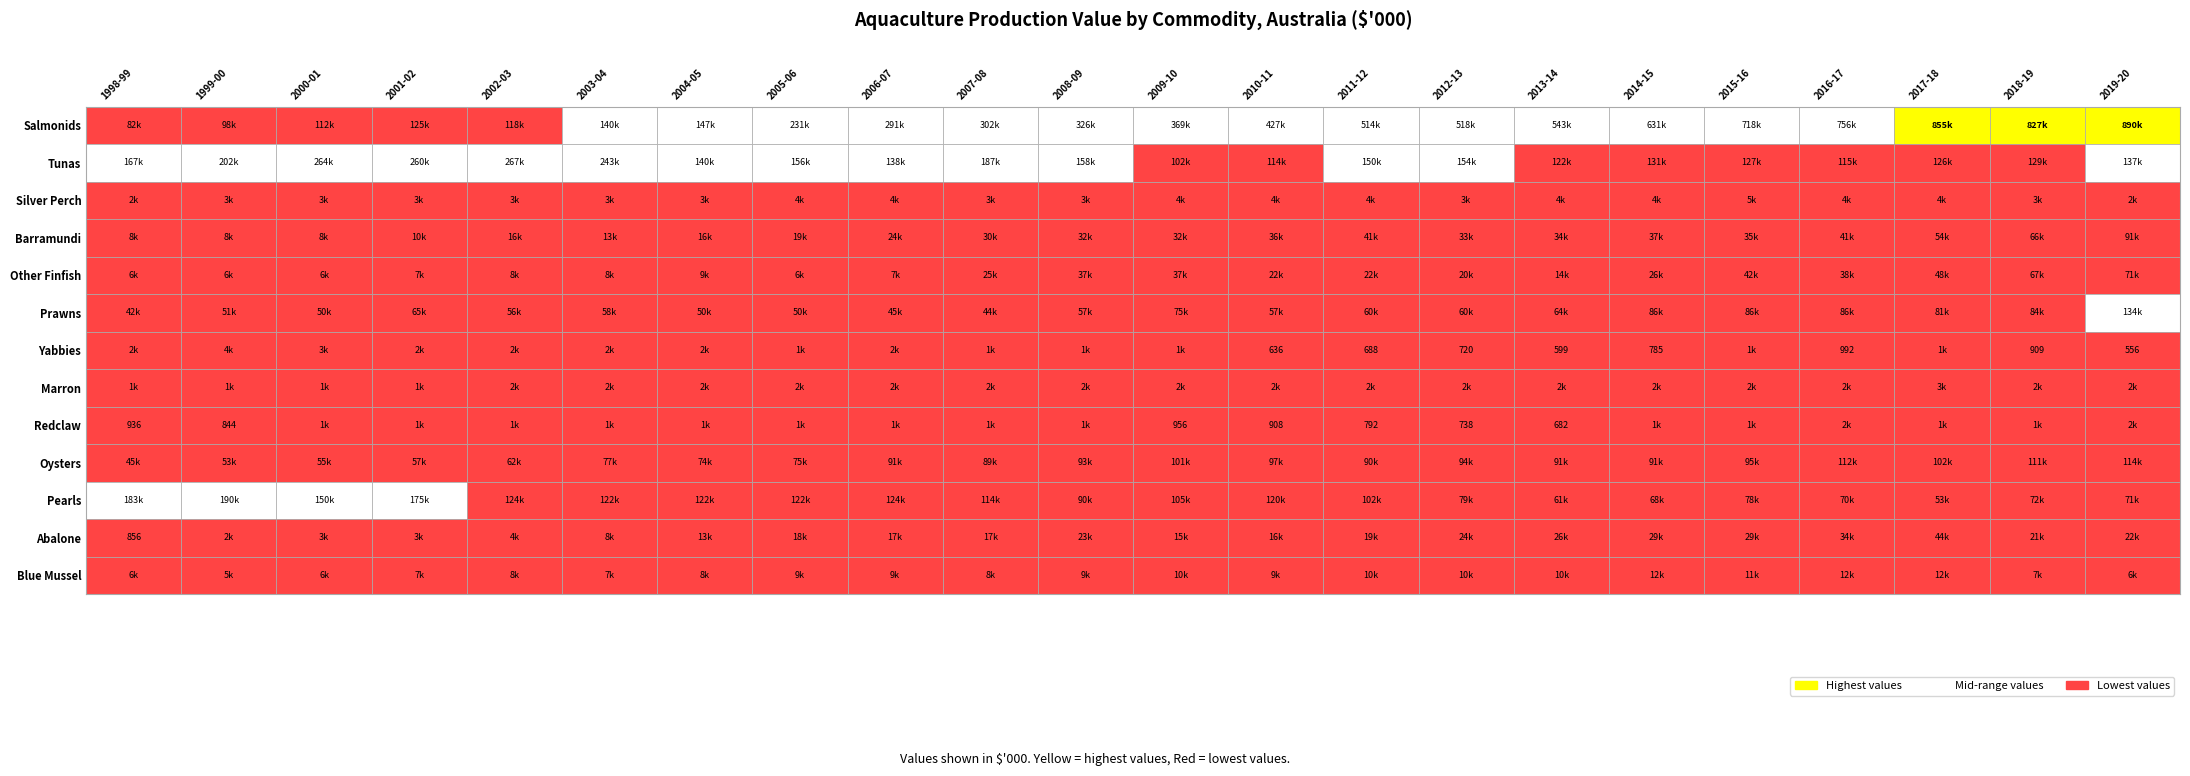

How many data points in Other Finfish are above 21863?

11